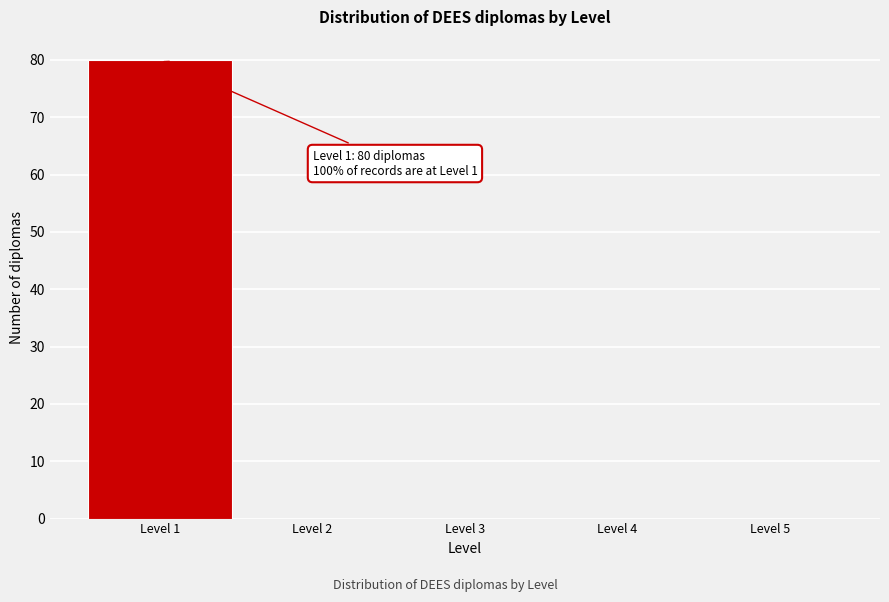

Which range on the x-axis has the tallest bar?

0.5 to 1.5